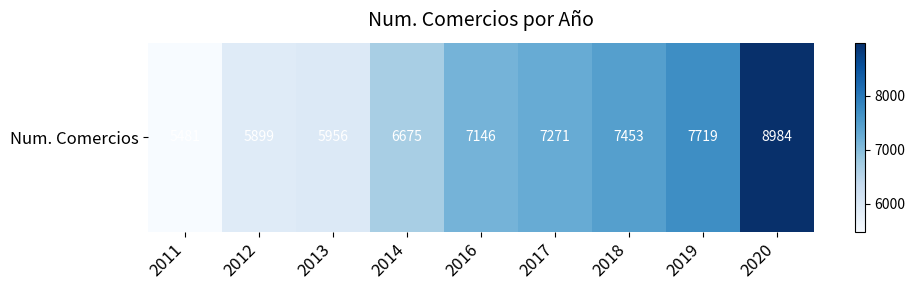

True or false: the data shows 7271 at 2017.

True